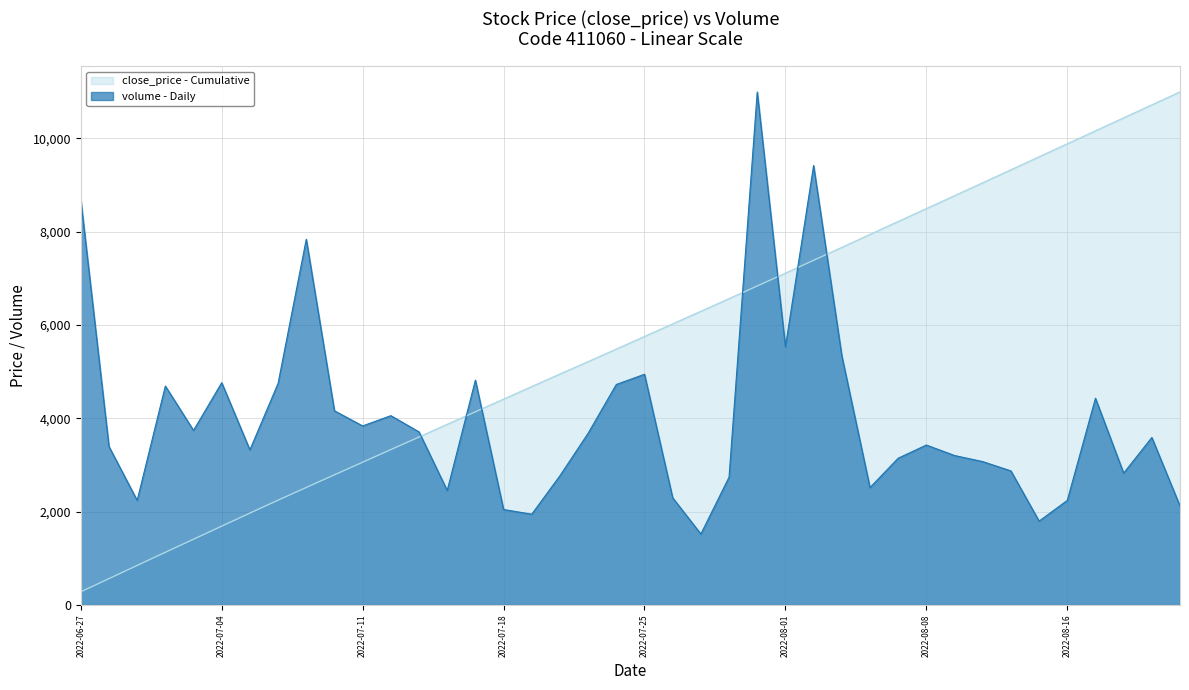

What is the label of the 40th point from the left?

2022-08-22